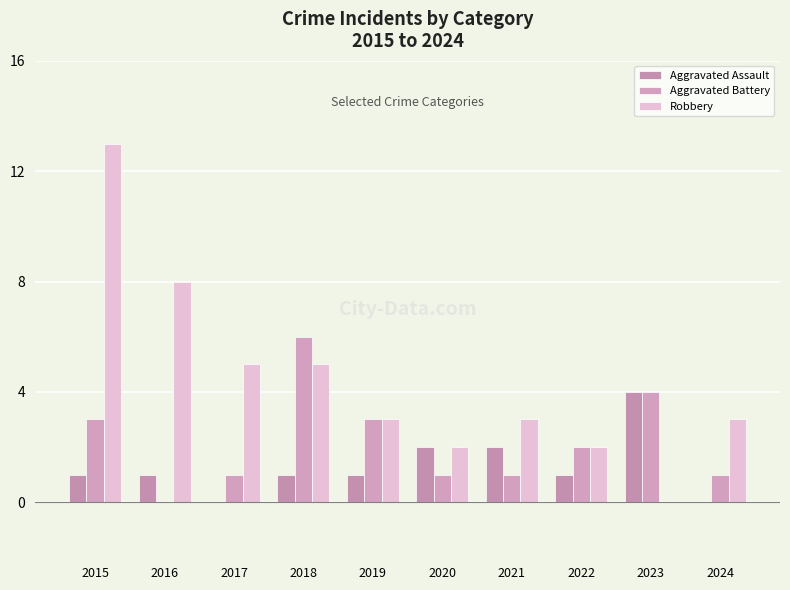

Reading left to right, what are all the values shown in this chart?

Aggravated Assault: 2015=1	2016=1	2017=0	2018=1	2019=1	2020=2	2021=2	2022=1	2023=4	2024=0
Aggravated Battery: 2015=3	2016=0	2017=1	2018=6	2019=3	2020=1	2021=1	2022=2	2023=4	2024=1
Robbery: 2015=13	2016=8	2017=5	2018=5	2019=3	2020=2	2021=3	2022=2	2023=0	2024=3